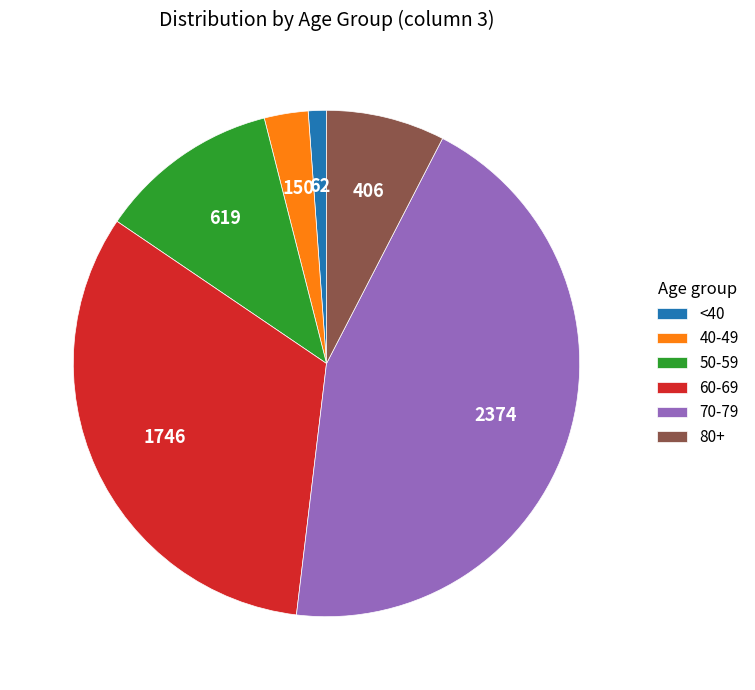

Is the sum of 70-79 and 60-69 greater than half?

Yes